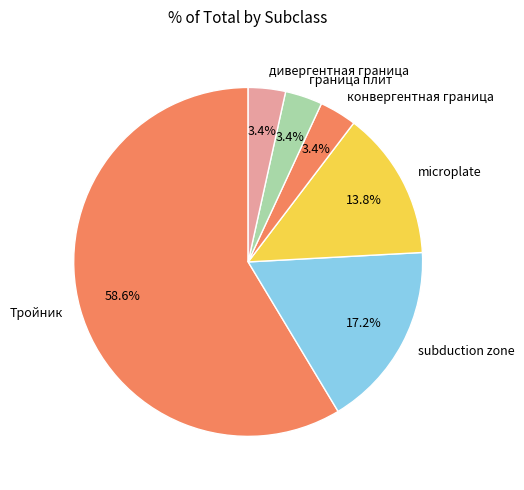

Between microplate and граница плит, which is larger?

microplate